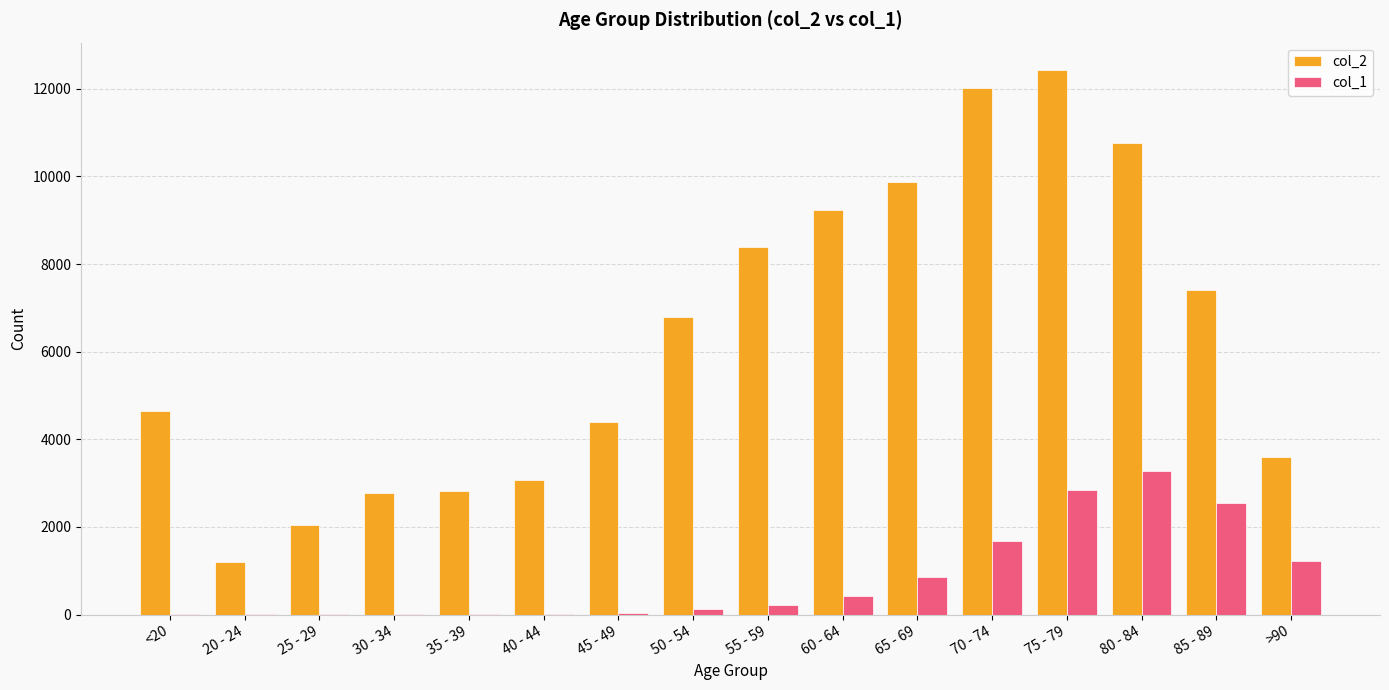

Are the bars grouped side by side (vs. stacked)?

Yes